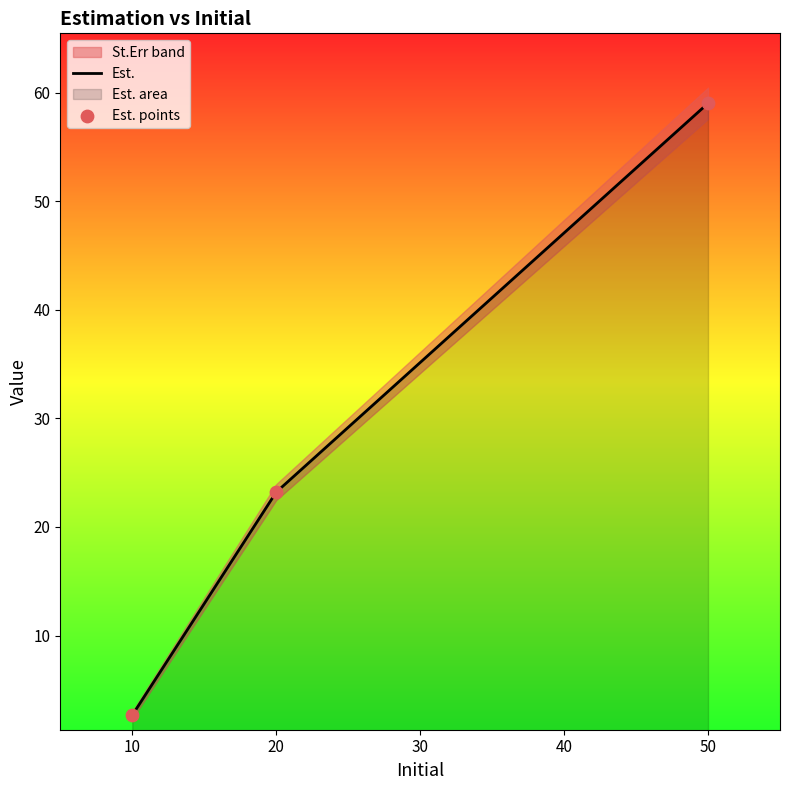

At which label is Est. closest to 30?

20